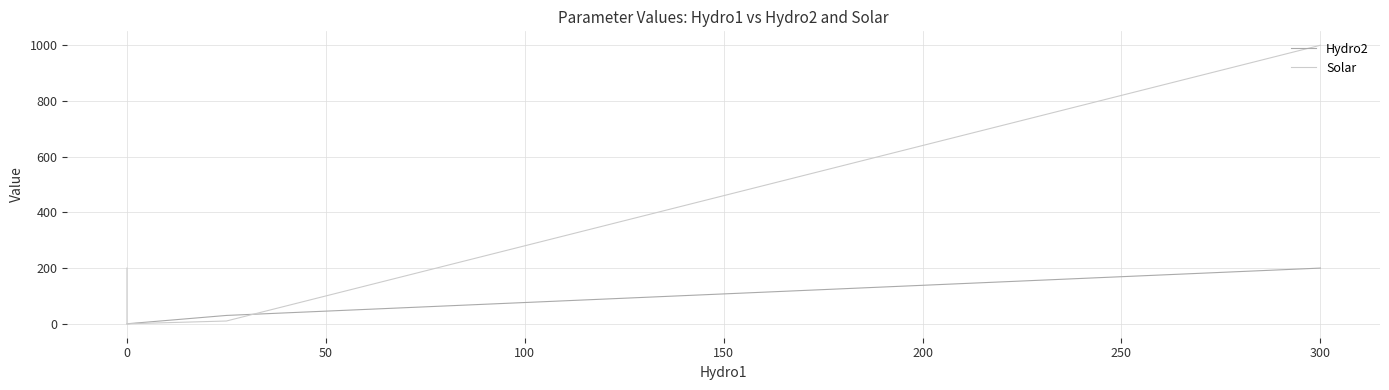

Does the chart have visible grid lines?

Yes